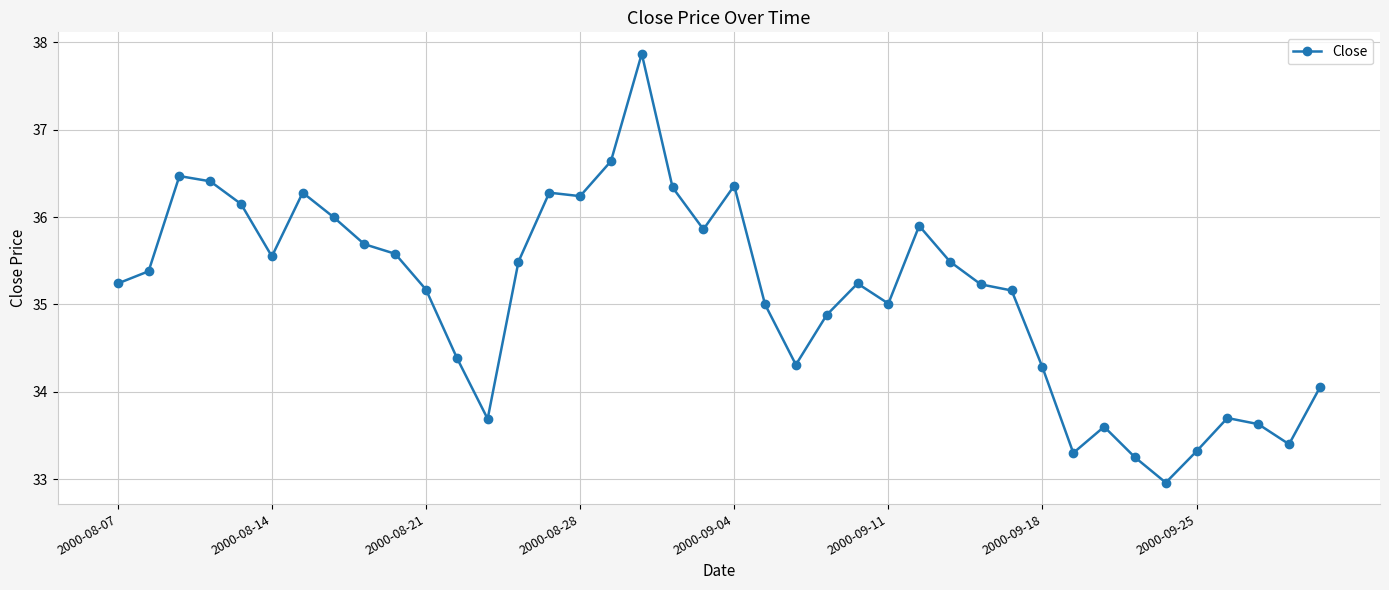

What is the average value?

35.1